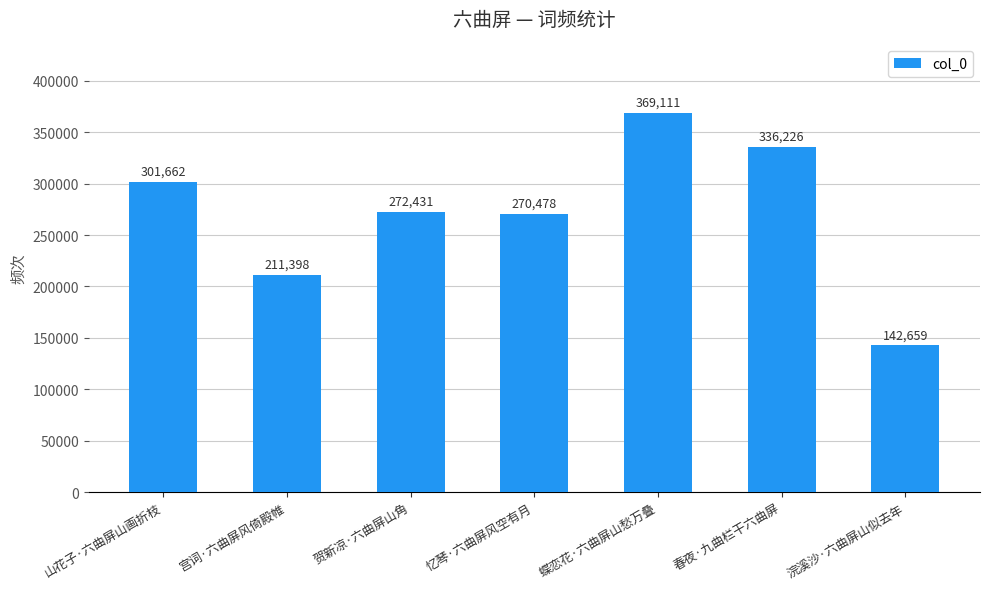

How many data points are less than 272431?

3